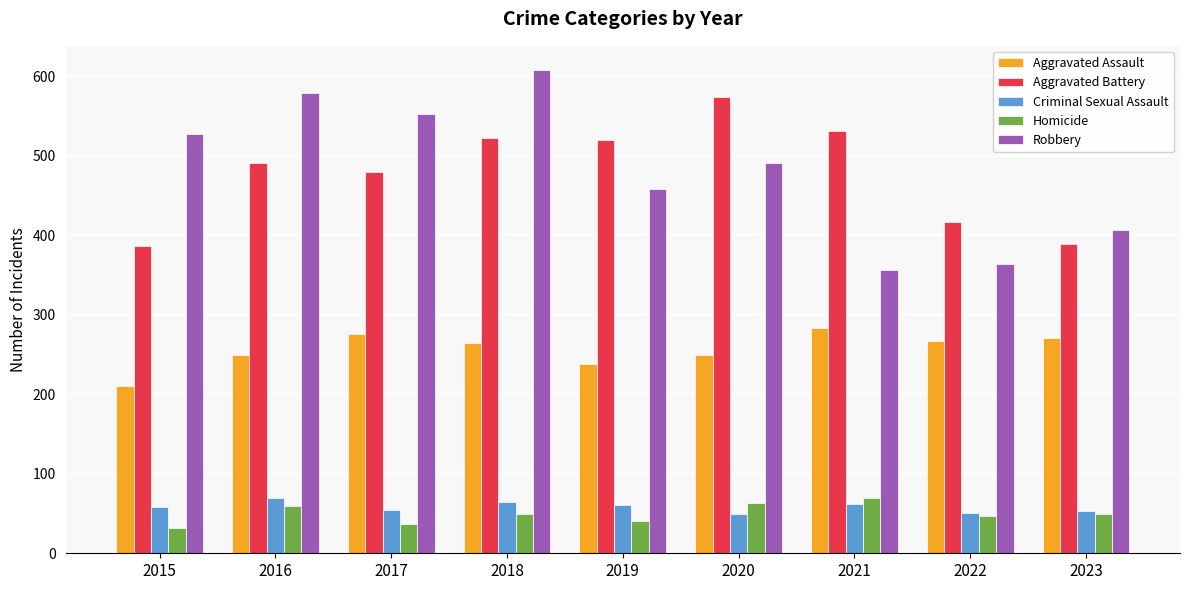

The Robbery series shows 407 at 2023. True or false?

True